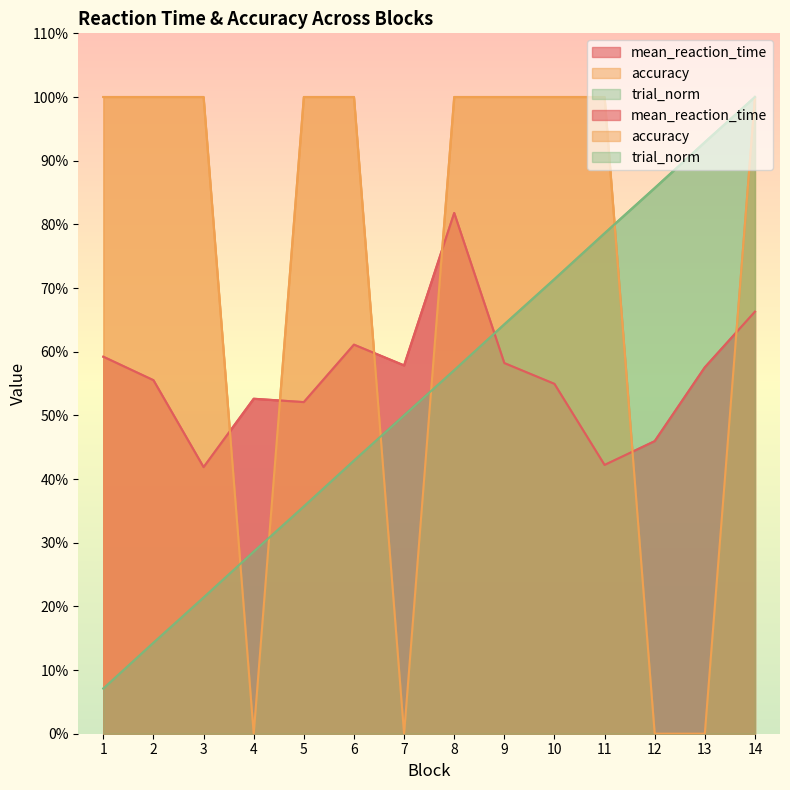

Count the mean_reaction_time values in the range 0 to 1.

14